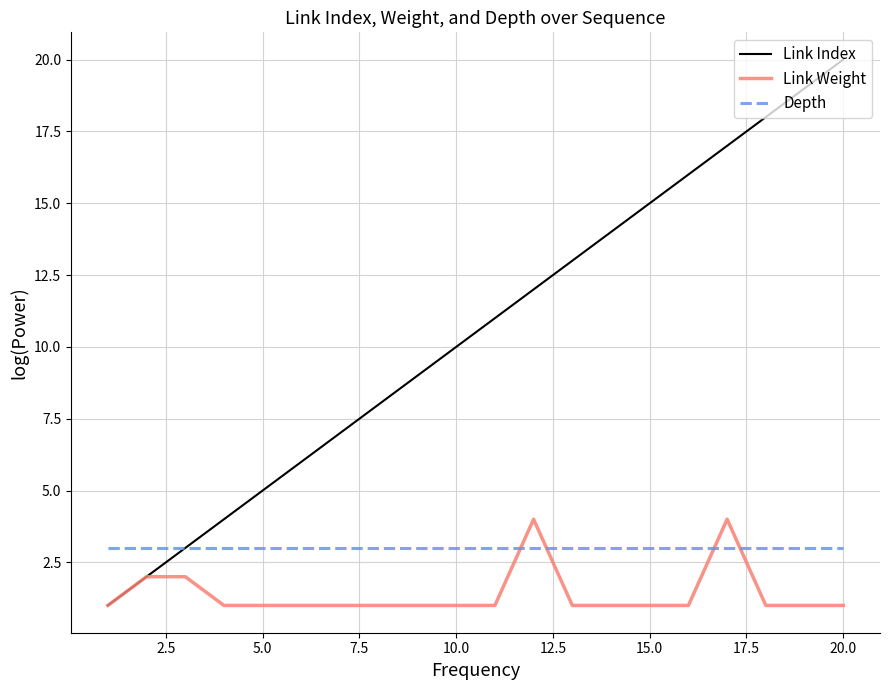

Rank the series by their average value, from lowest to highest.

Link Weight, Depth, Link Index